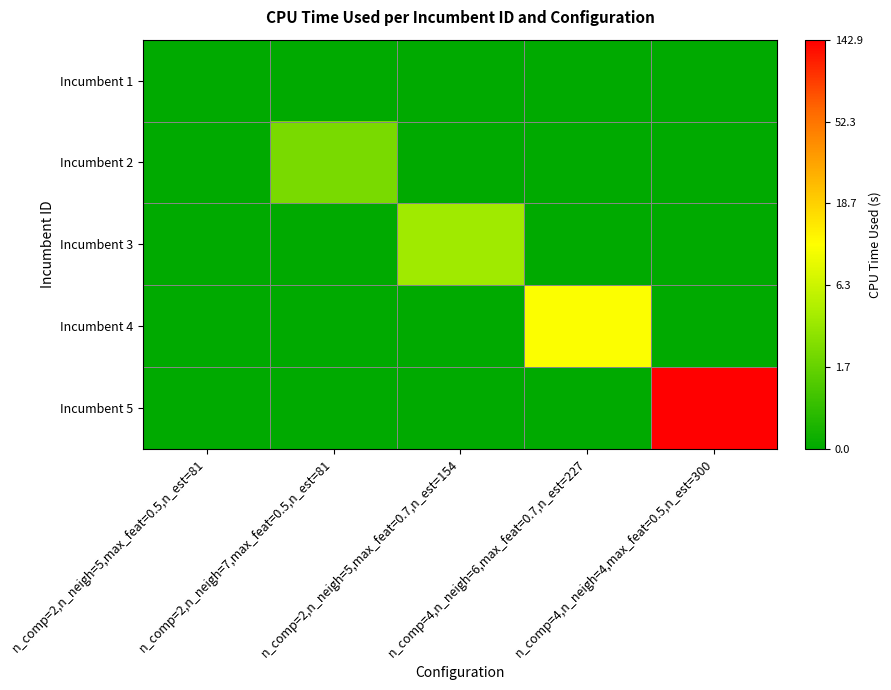

Which has a higher value, n_comp=2,n_neigh=5,max_feat=0.7,n_est=154 or n_comp=2,n_neigh=7,max_feat=0.5,n_est=81?

n_comp=2,n_neigh=5,max_feat=0.7,n_est=154